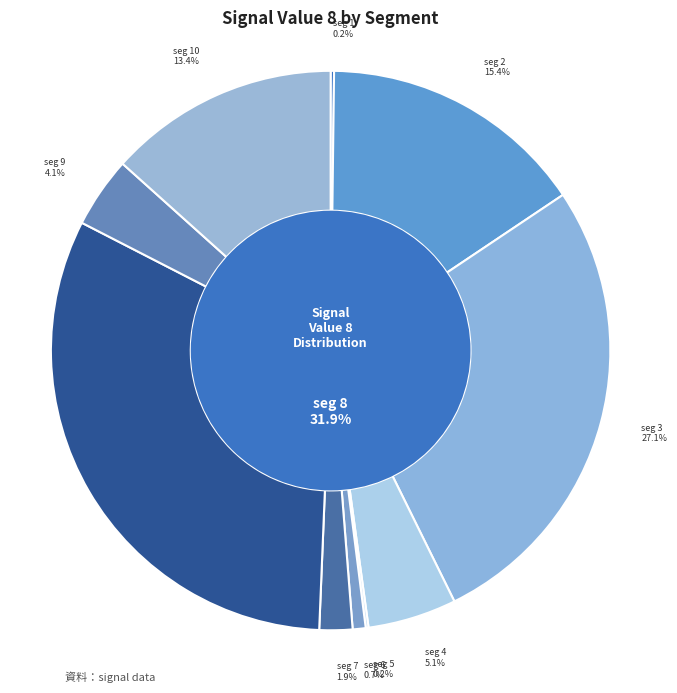

How many slices are in this pie chart?

10